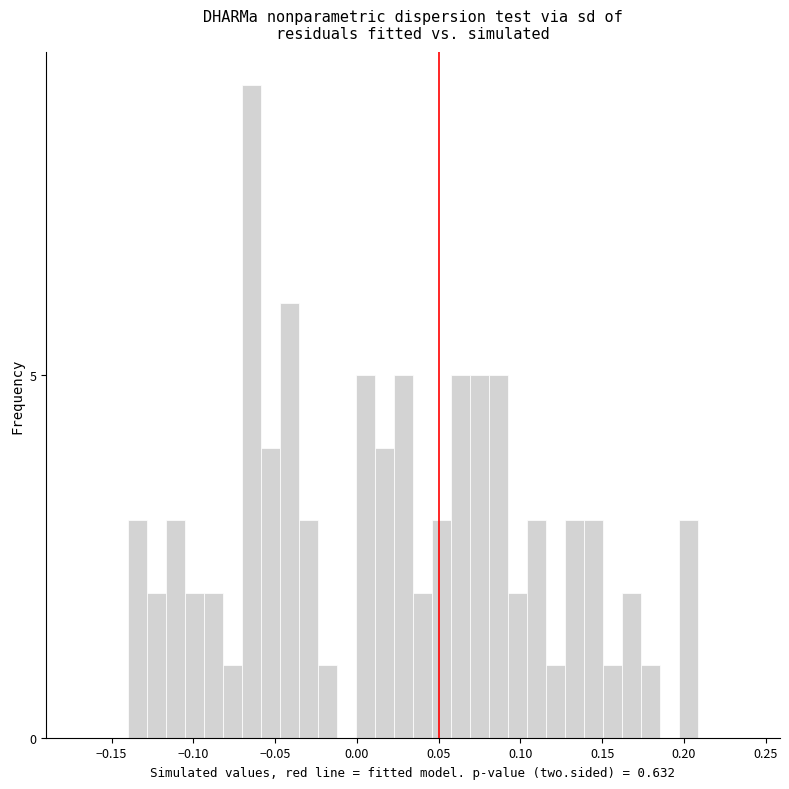

Around what value on the x-axis is the tallest bar? Give the approximate position of its centre, as read against the axis.

-0.065